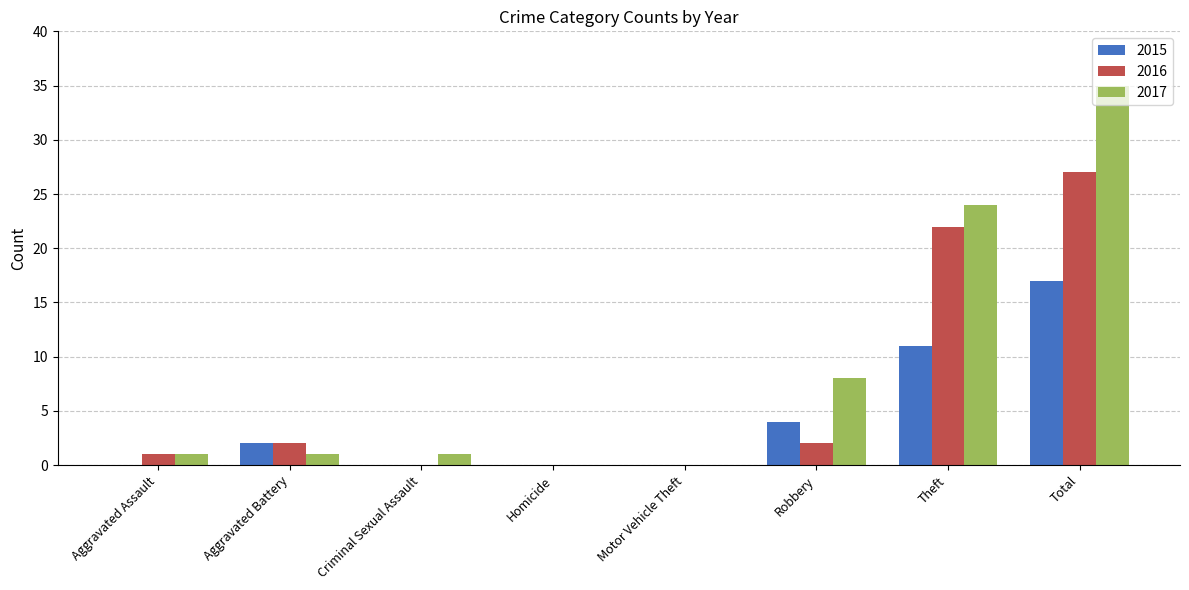

True or false: 2015 has a value of 0 at Criminal Sexual Assault.

True